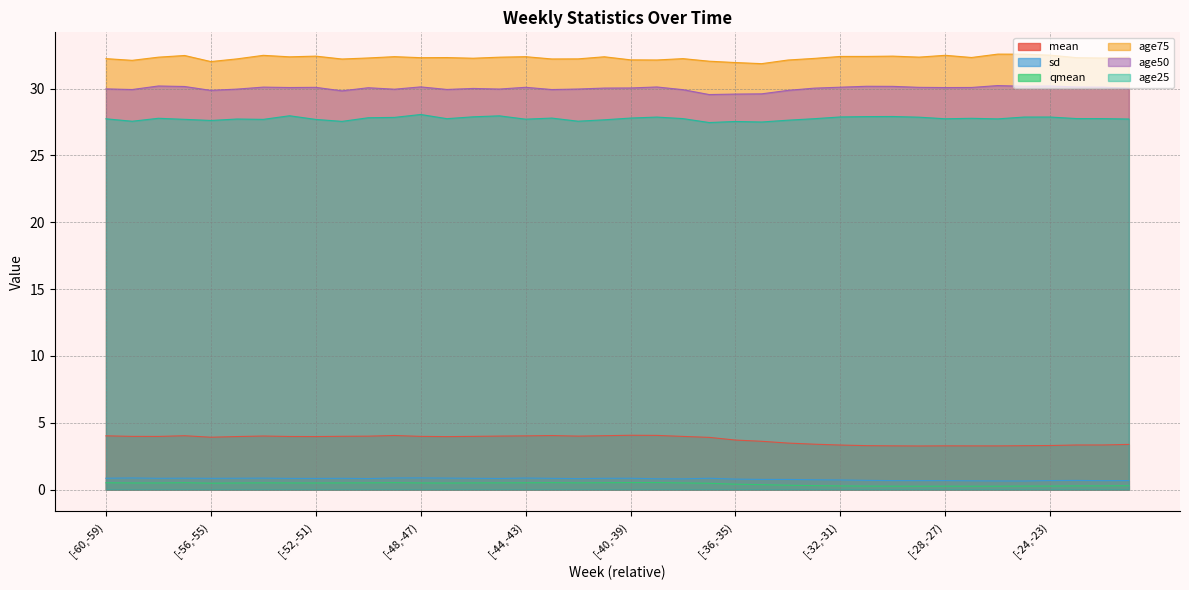

What is the total value across all series at [-60,-59)?

95.3